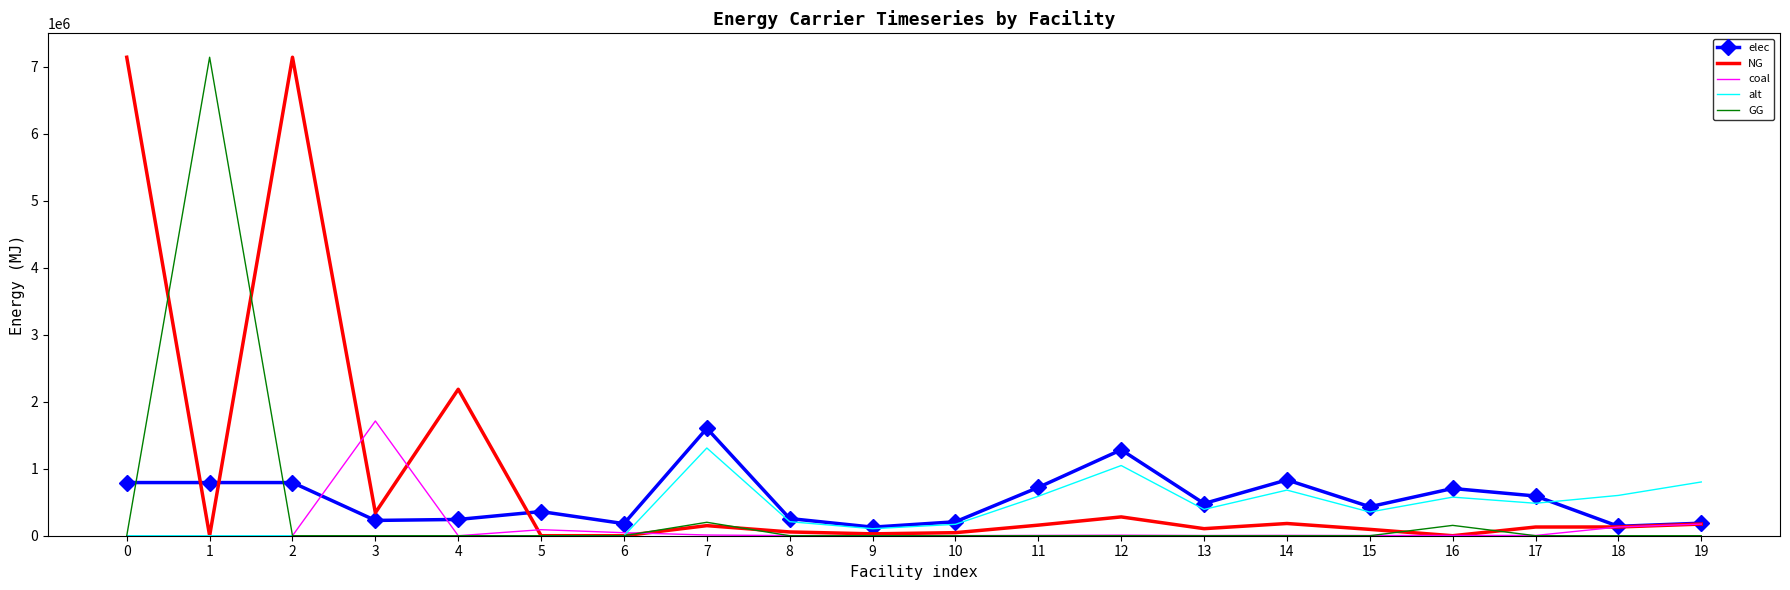

What is the difference between the maximum and minimum values in the elec series?

1474941.8